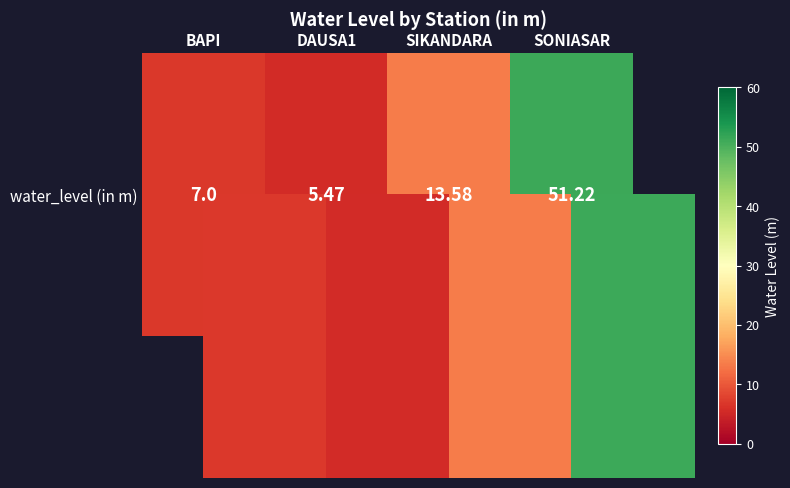

How many data points are above 13?

2